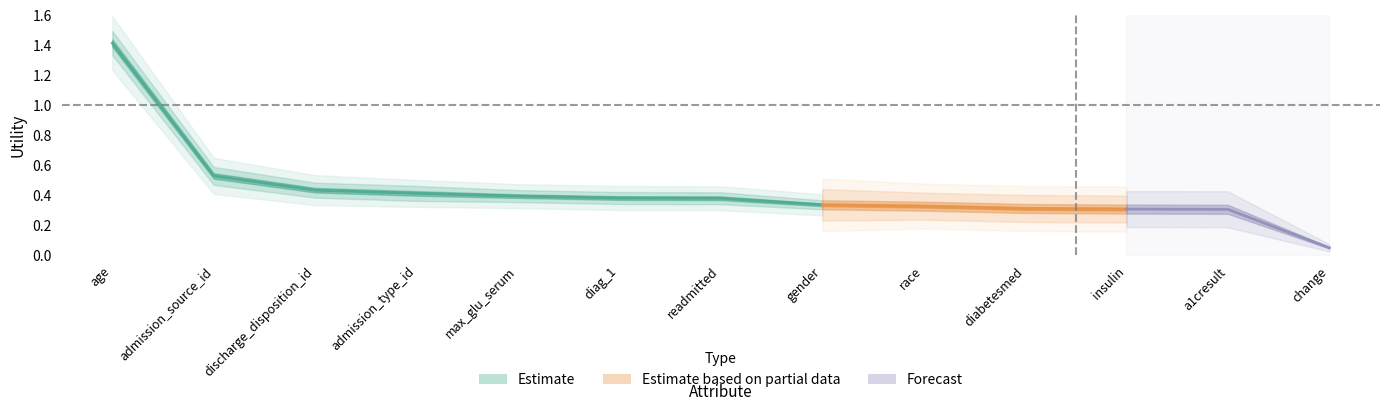

How many categories are shown in the chart?

13